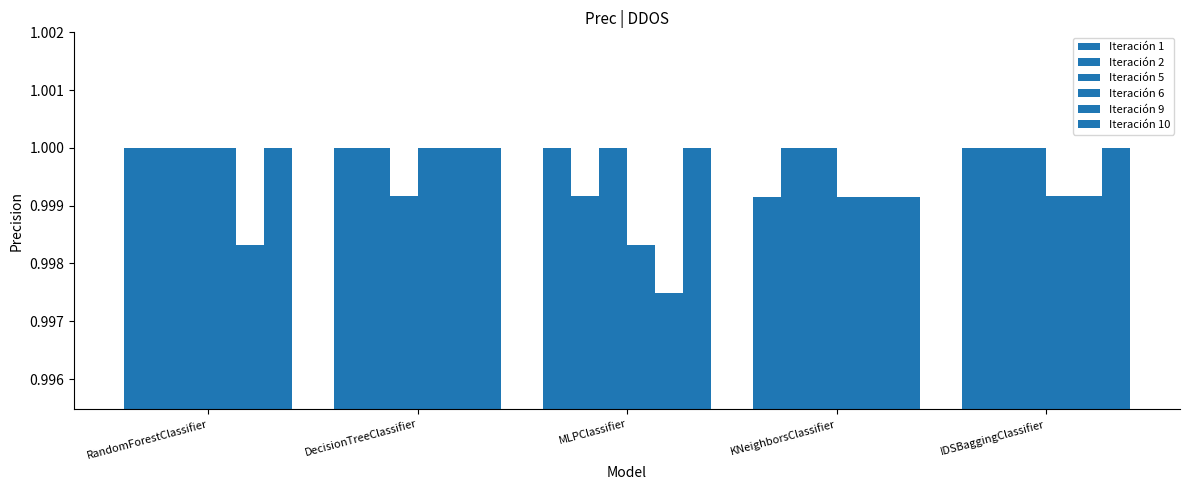

Count the Iteración 2 values in the range 1 to 2.

4